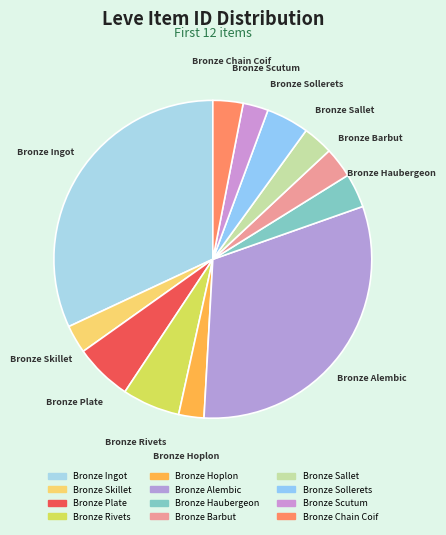

True or false: Bronze Hoplon accounts for 16% of the total.

False